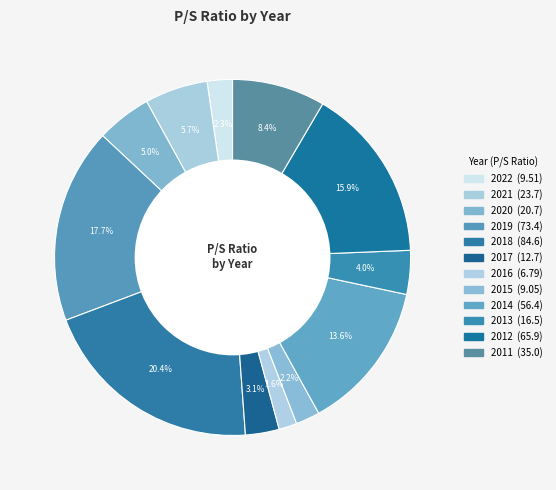

Which slice is the smallest?

2016